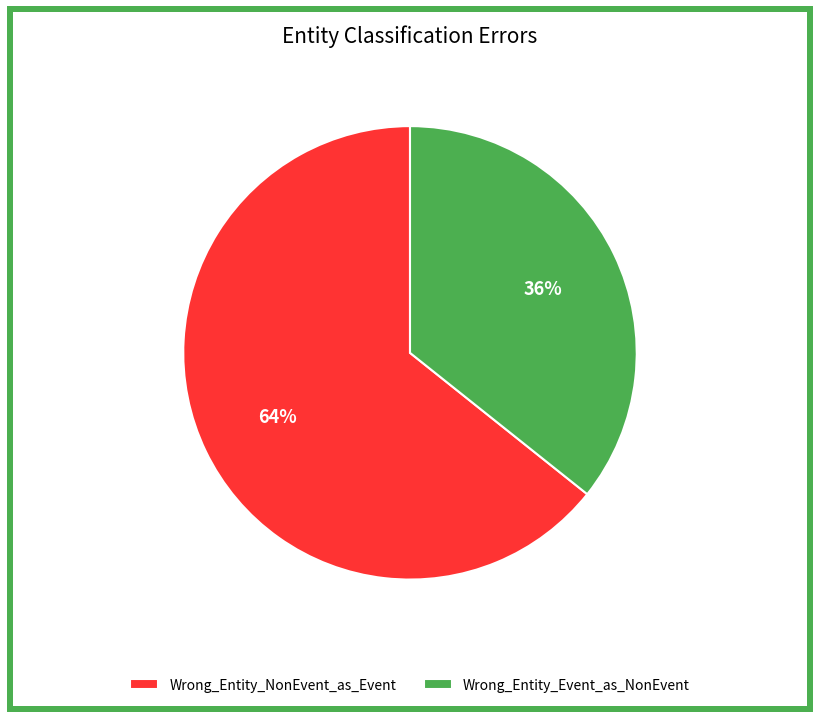

To the nearest percent, what is the combined percentage of Wrong_Entity_Event_as_NonEvent and Wrong_Entity_NonEvent_as_Event?

100%